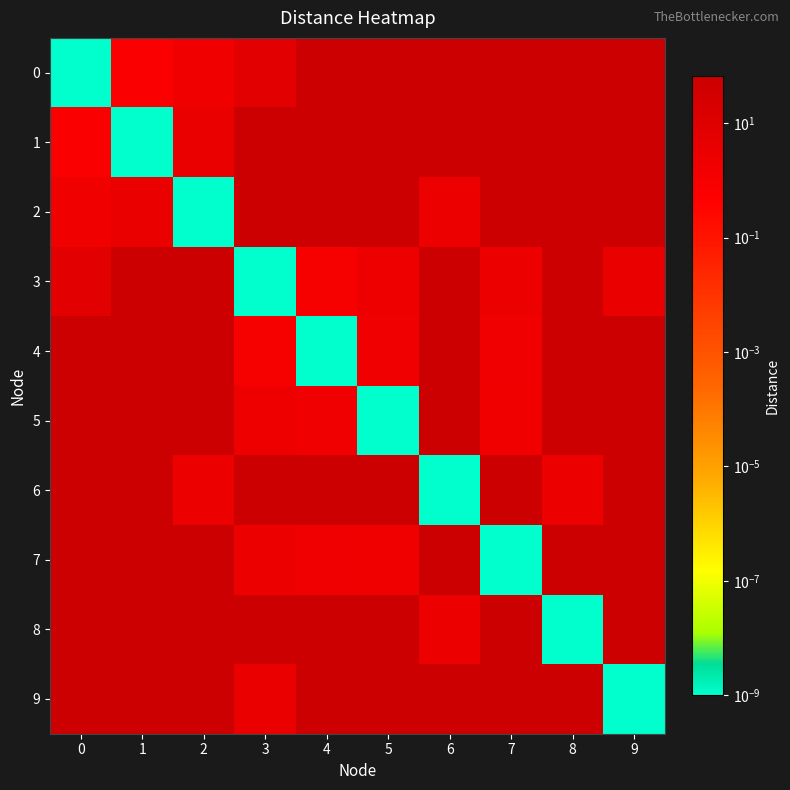

Reading left to right, extract all data points from this chart.

0: 0=0.0	1=0.6	2=1.7	3=6.5	4=65.6	5=65.6	6=65.6	7=65.6	8=65.6	9=65.6
1: 0=0.6	1=0.0	2=2.9	3=65.6	4=65.6	5=65.6	6=65.6	7=65.6	8=65.6	9=65.6
2: 0=1.7	1=2.9	2=0.0	3=65.6	4=65.6	5=65.6	6=2.4	7=65.6	8=65.6	9=65.6
3: 0=6.5	1=65.6	2=65.6	3=0.0	4=1.0	5=2.1	6=65.6	7=2.7	8=65.6	9=3.0
4: 0=65.6	1=65.6	2=65.6	3=1.0	4=0.0	5=1.9	6=65.6	7=1.9	8=65.6	9=65.6
5: 0=65.6	1=65.6	2=65.6	3=2.1	4=1.9	5=0.0	6=65.6	7=1.6	8=65.6	9=65.6
6: 0=65.6	1=65.6	2=2.4	3=65.6	4=65.6	5=65.6	6=0.0	7=65.6	8=2.5	9=65.6
7: 0=65.6	1=65.6	2=65.6	3=2.7	4=1.9	5=1.6	6=65.6	7=0.0	8=65.6	9=65.6
8: 0=65.6	1=65.6	2=65.6	3=65.6	4=65.6	5=65.6	6=2.5	7=65.6	8=0.0	9=65.6
9: 0=65.6	1=65.6	2=65.6	3=3.0	4=65.6	5=65.6	6=65.6	7=65.6	8=65.6	9=0.0